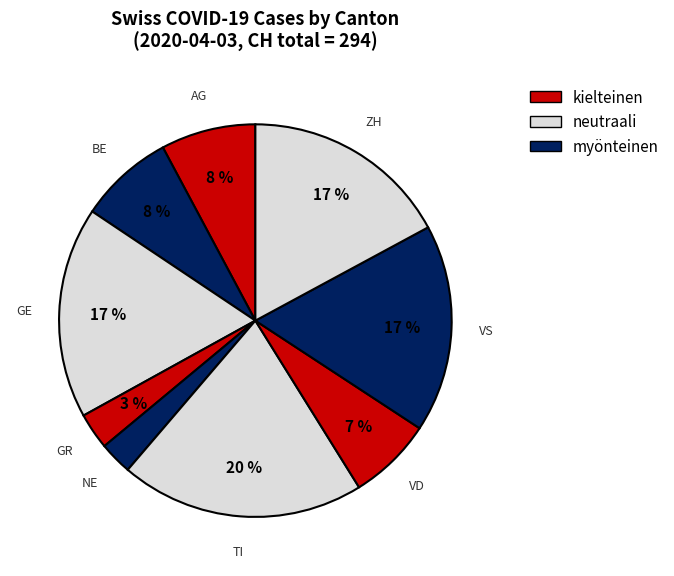

Which category has the biggest portion of the pie?

TI